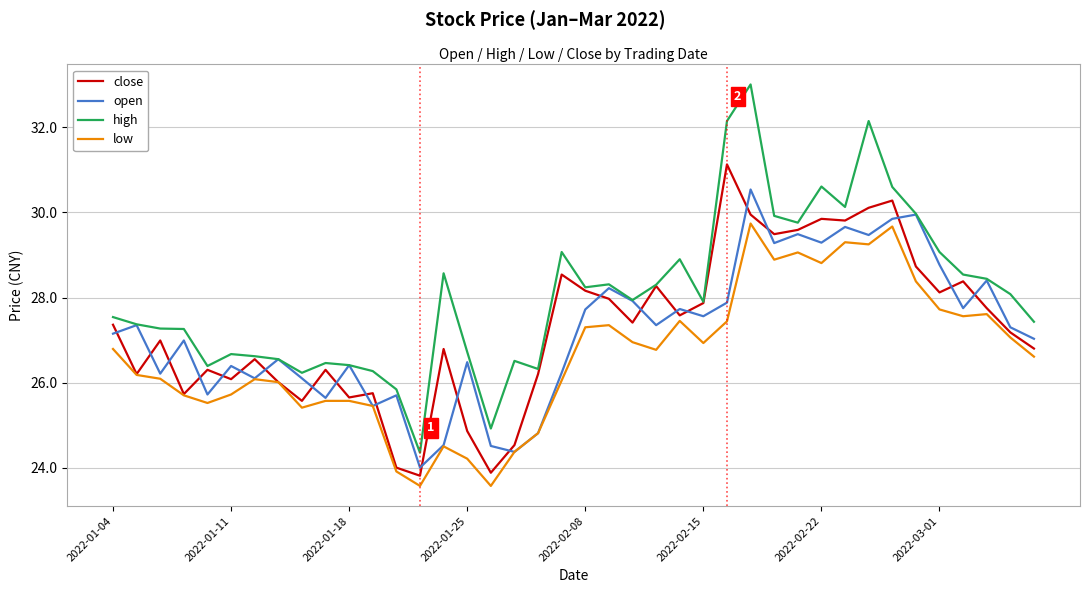

Which series has the largest total across all categories?

high